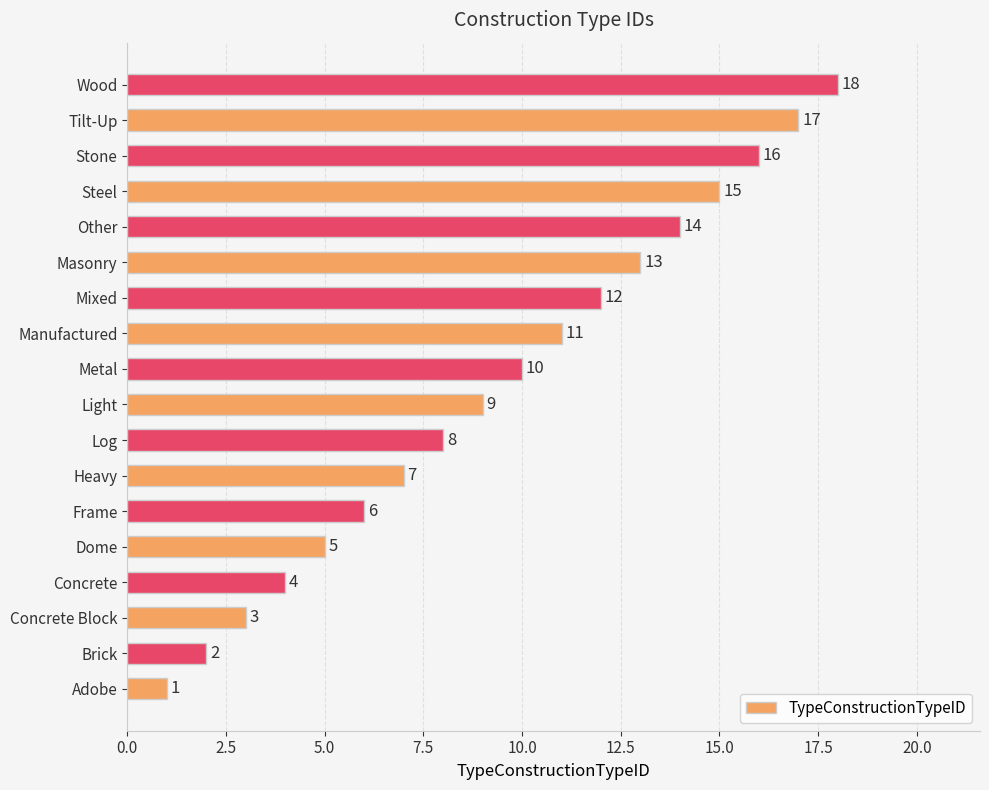

What is the change in value from Light to Masonry?

+4